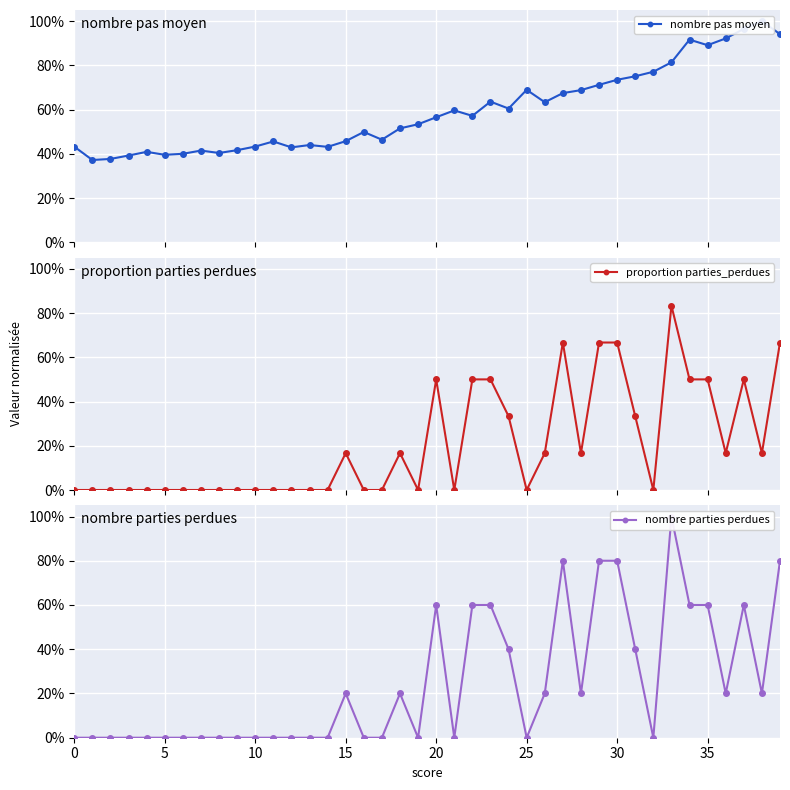

What is the average value of the proportion parties_perdues series?

0.2